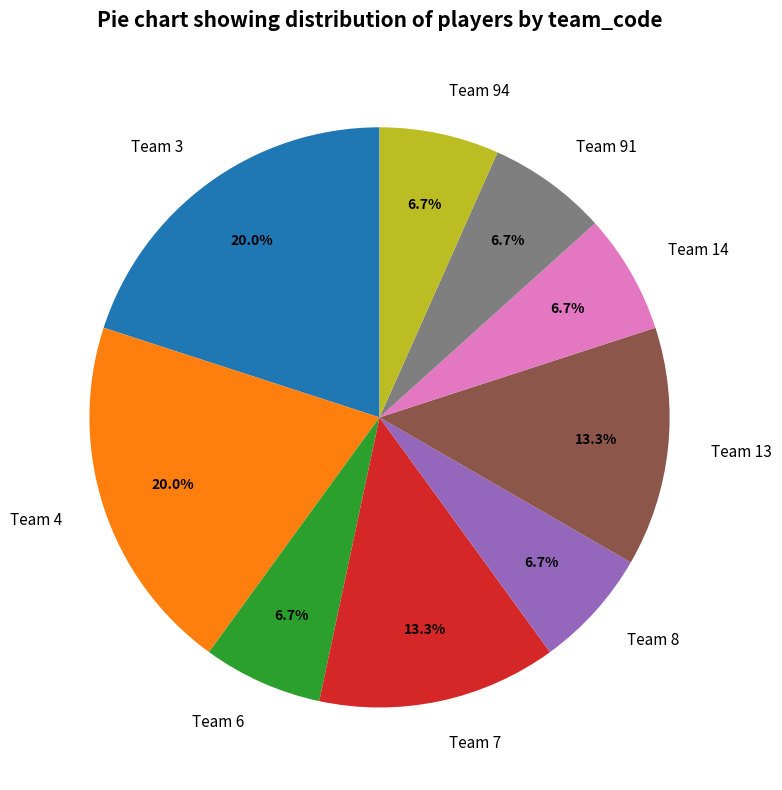

To the nearest percent, what is the difference between the largest and smallest slice percentages?

13%